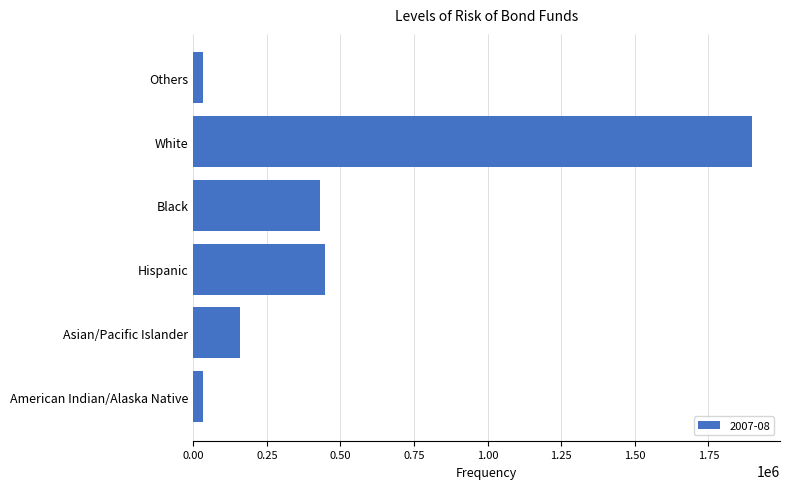

What is the approximate value at White, to the nearest 10?

1898370